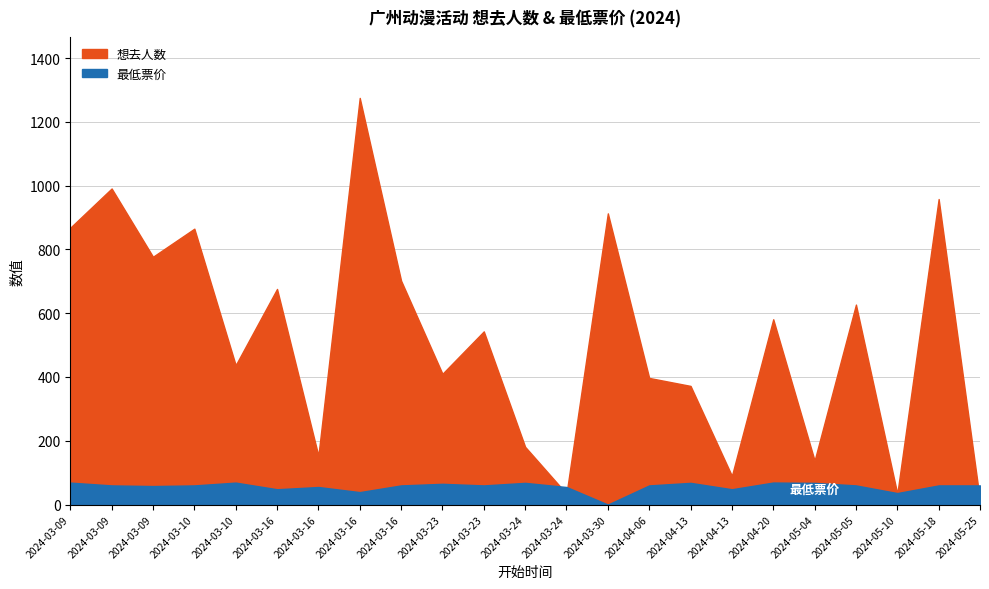

Where is the first local minimum for 最低票价?

2024-03-09